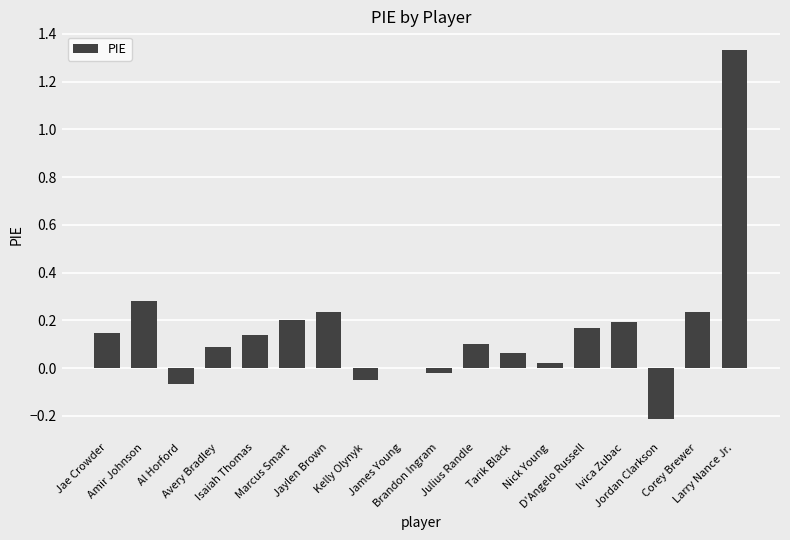

Is it true that the value at Larry Nance Jr. is 1.3?

True